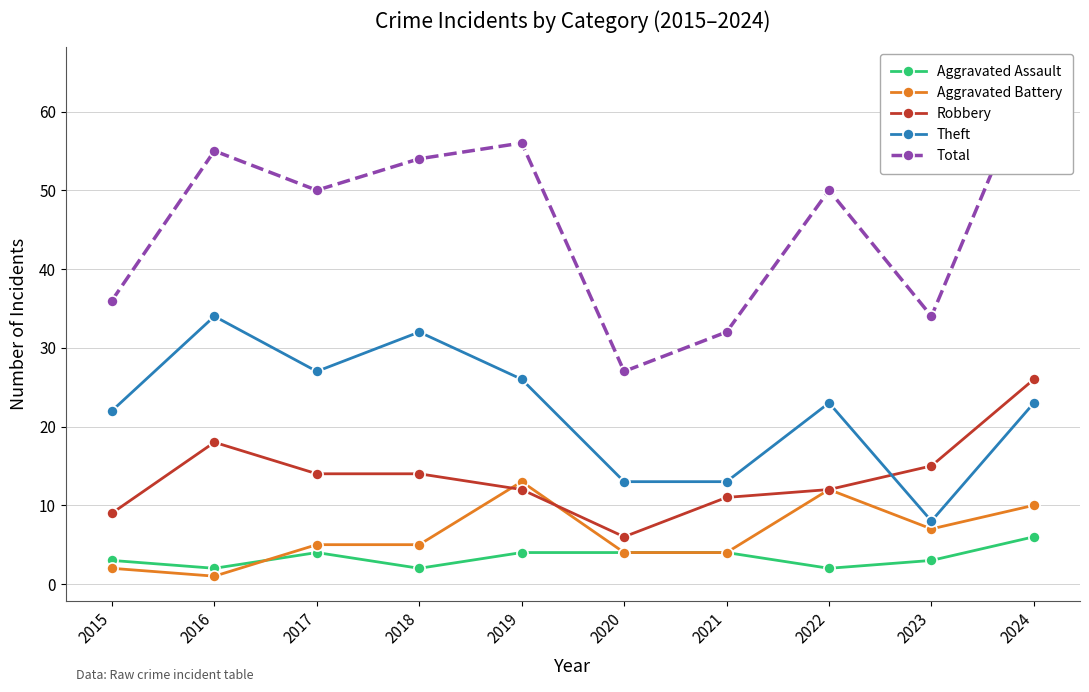

Rank the categories by Theft value from highest to lowest.

2016, 2018, 2017, 2019, 2022, 2024, 2015, 2020, 2021, 2023